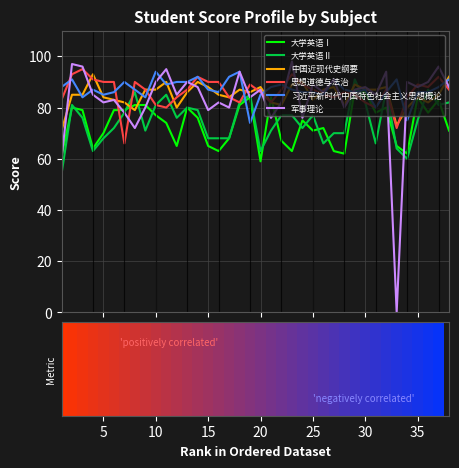

Which series has the widest spread of values?

军事理论